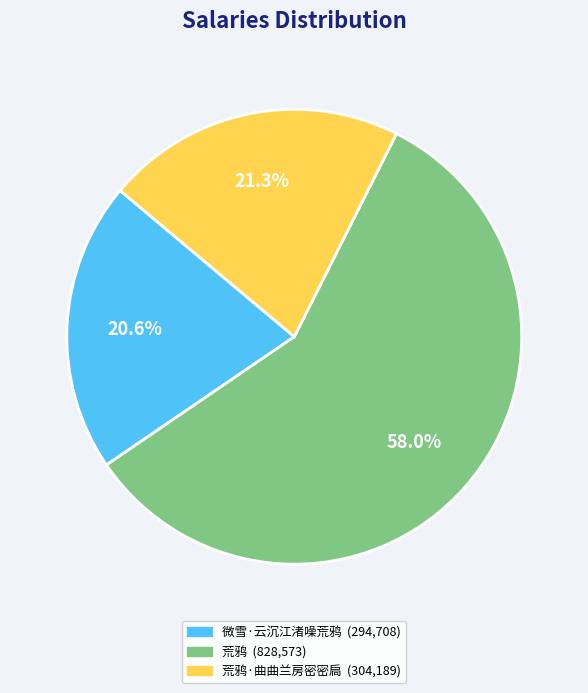

Does any single category account for the majority?

Yes